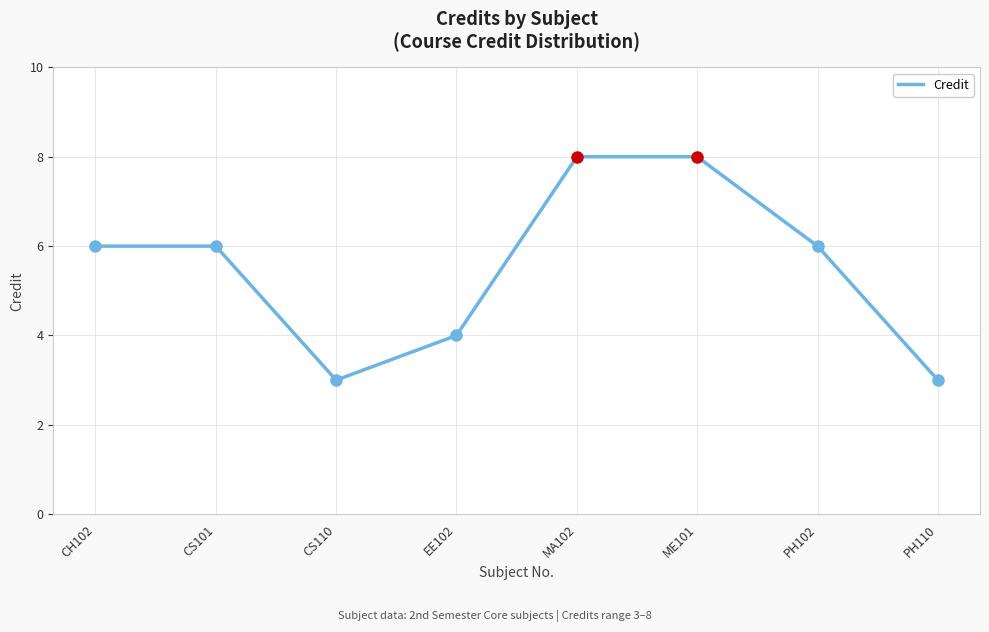

The value at PH102 is 6. True or false?

True